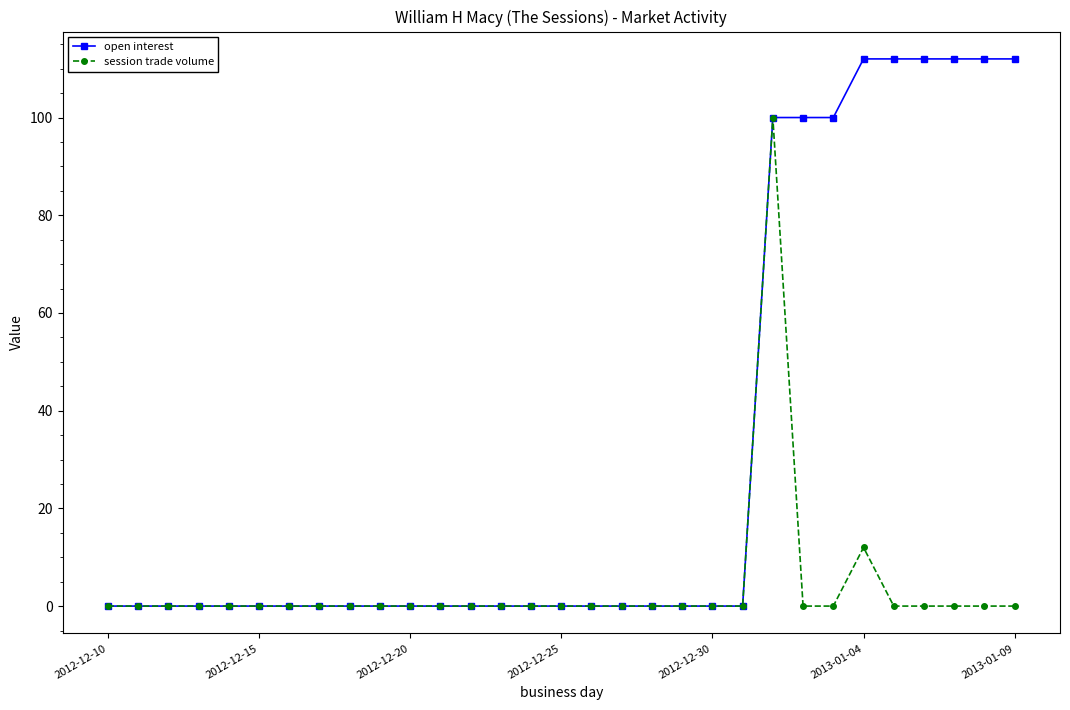

What is the difference between the maximum and minimum values in the session trade volume series?

100